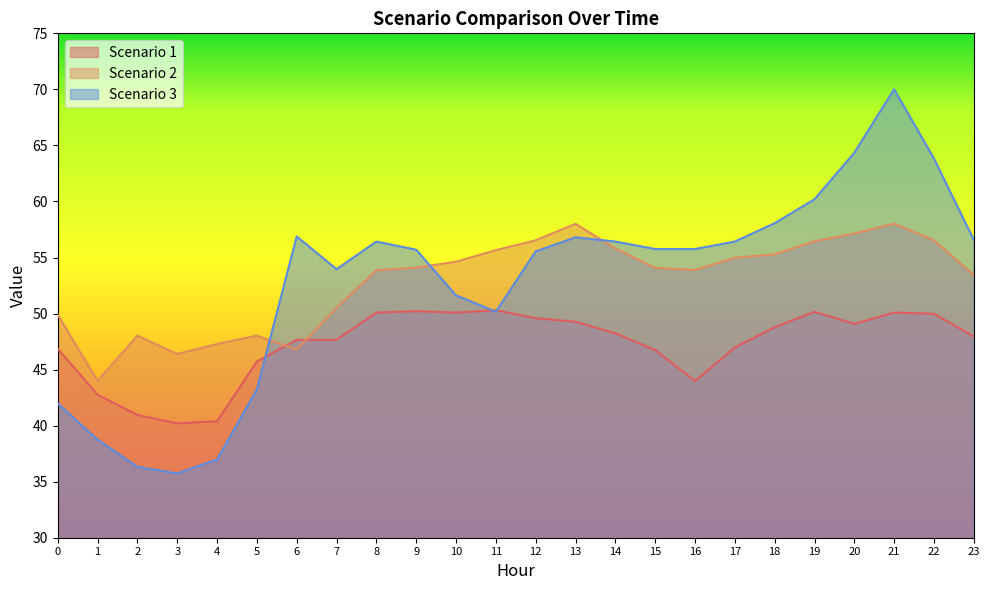

True or false: Scenario 3 has a value of 79.8 at 10.

False